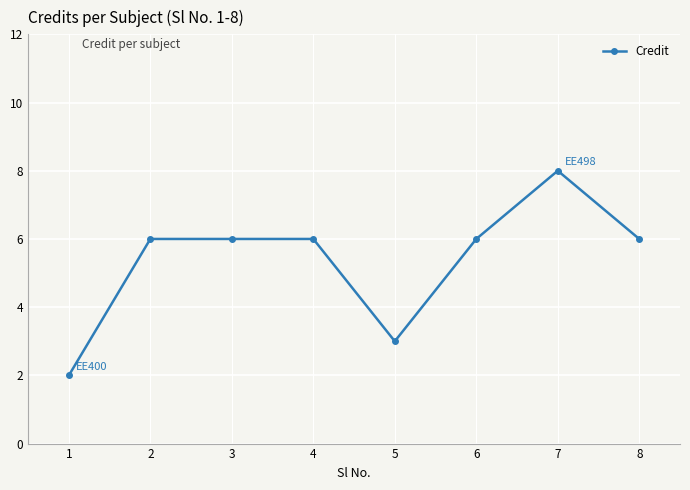

Is this an area chart (filled region under the line)?

No